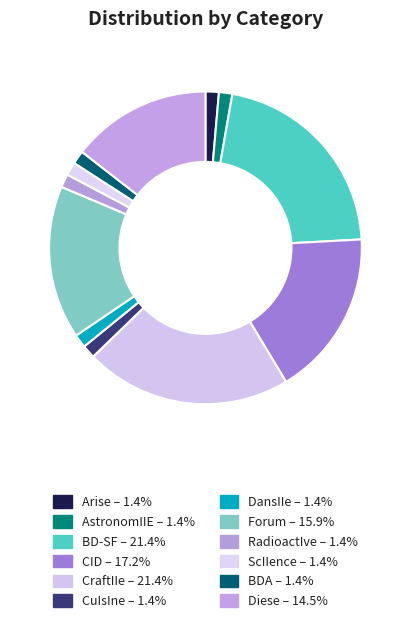

How many slices are in this pie chart?

12